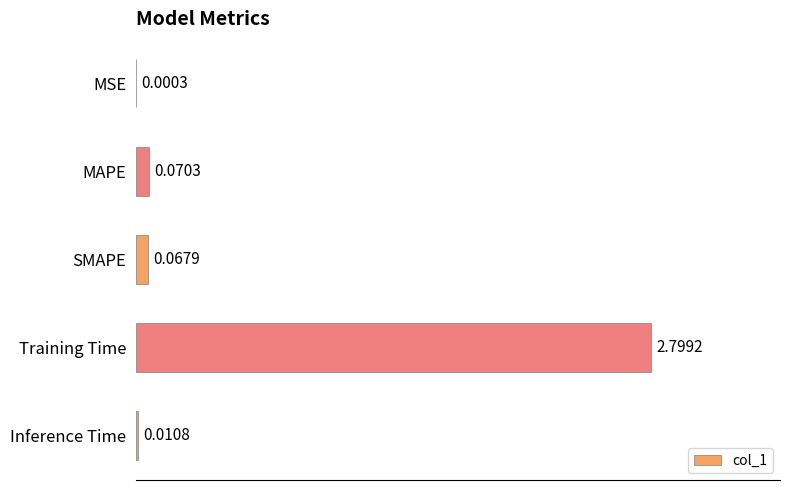

Where is the data nearest to the value 1?

MAPE